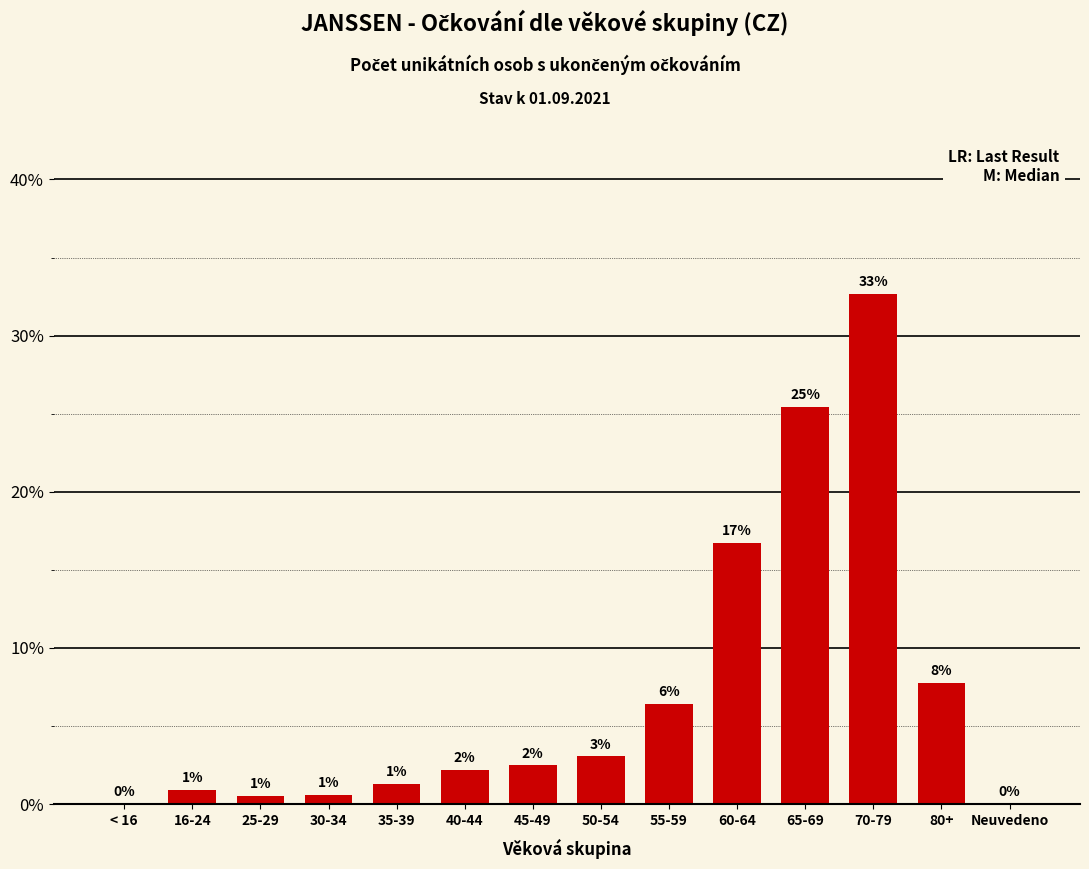

What is the sum of all values?

100.0